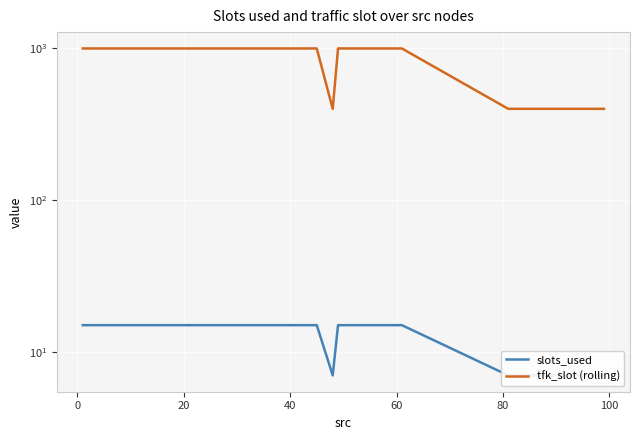

Rank the series by their average value, from lowest to highest.

slots_used, tfk_slot (rolling)